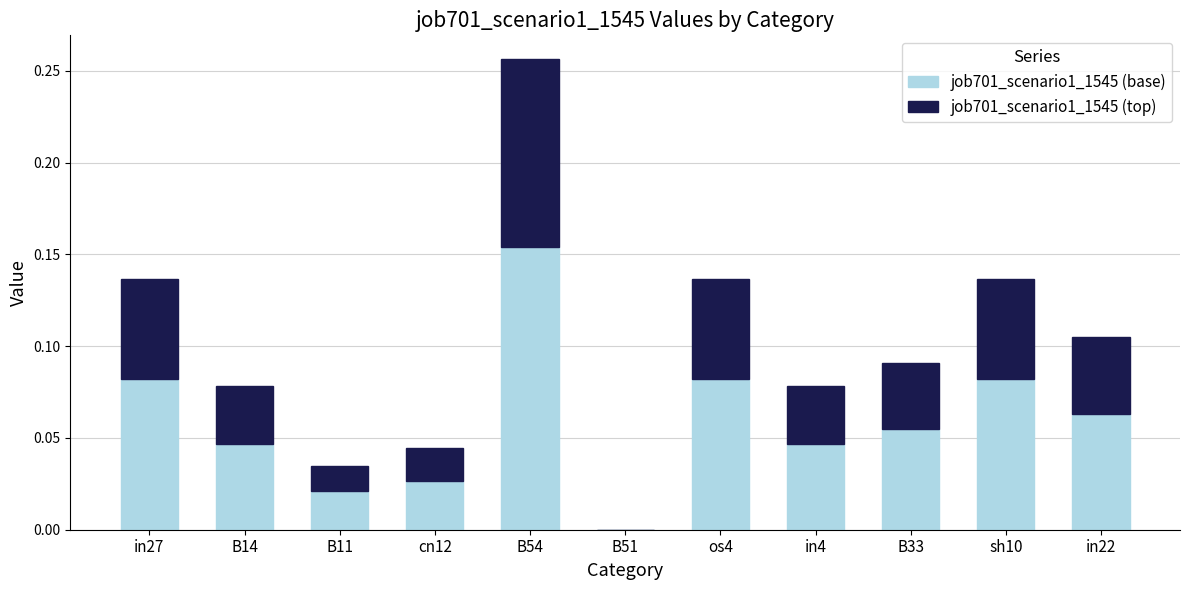

What are all the series names shown in the legend?

job701_scenario1_1545 (base), job701_scenario1_1545 (top)